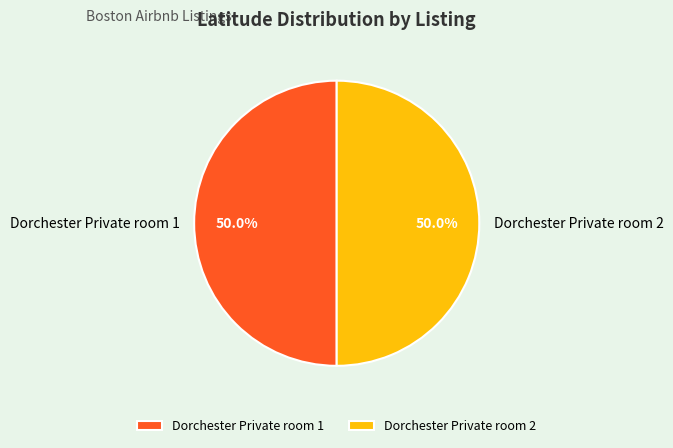

Is it true that Dorchester Private room 2 is 50% of the pie?

True